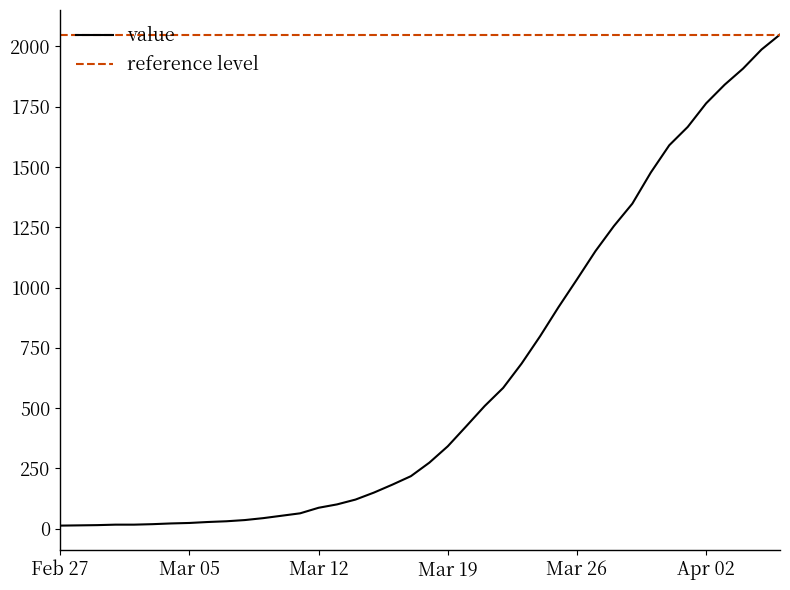

Rank the series by their average value, from highest to lowest.

reference level, value